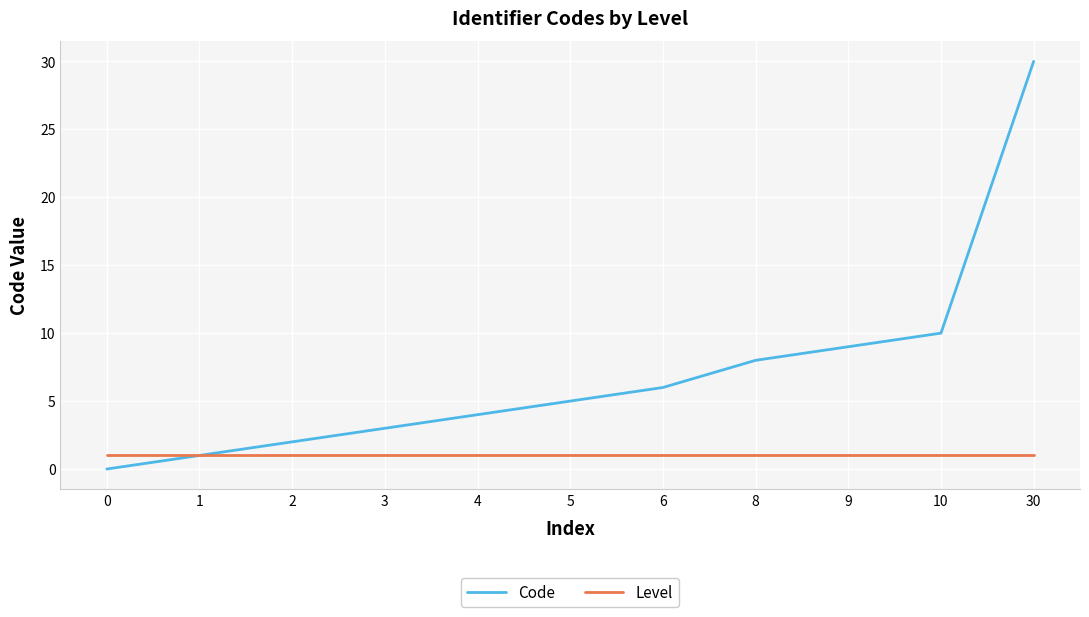

What is the sum of the Code values at 30 and 10?

40